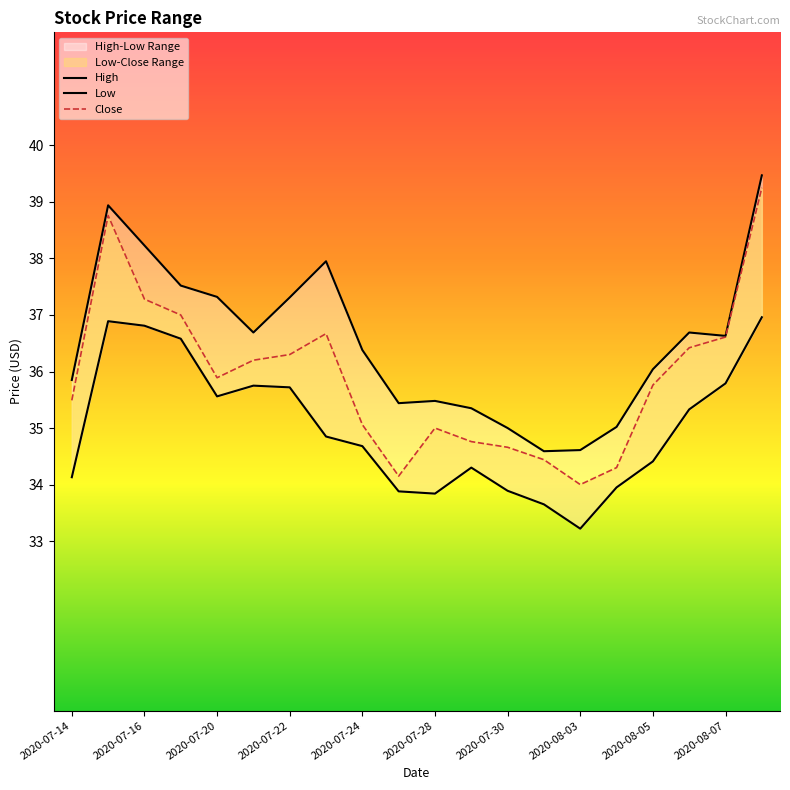

Rank the series by their maximum value, from highest to lowest.

High, Close, Low